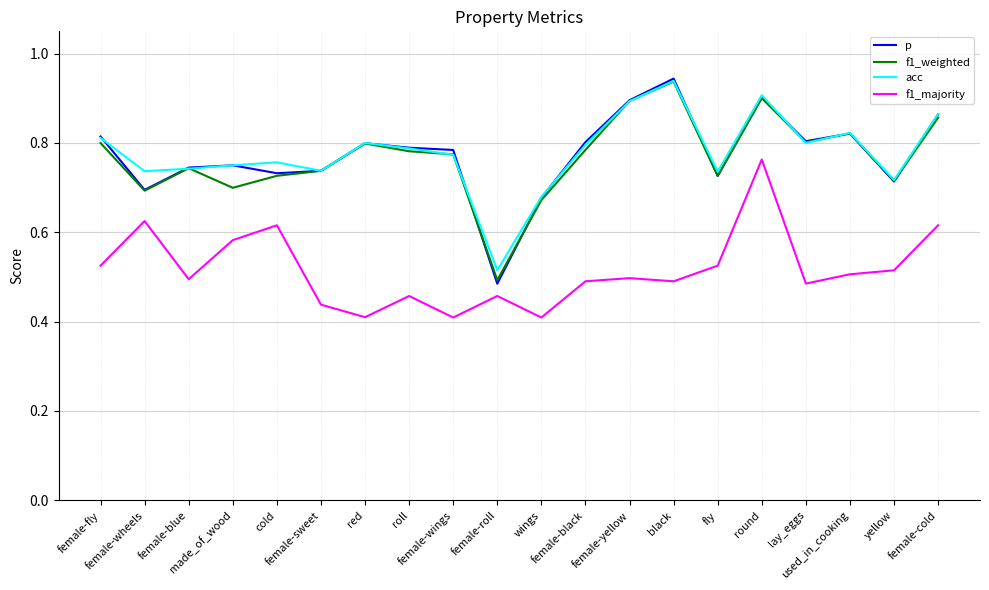

True or false: p and f1_majority intersect in this chart.

False